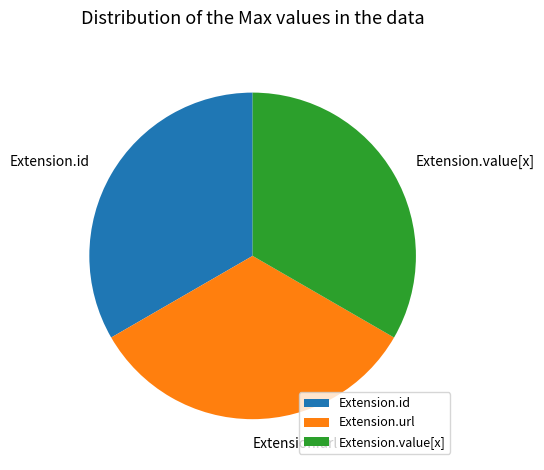

True or false: Extension.value[x] accounts for 33% of the total.

True